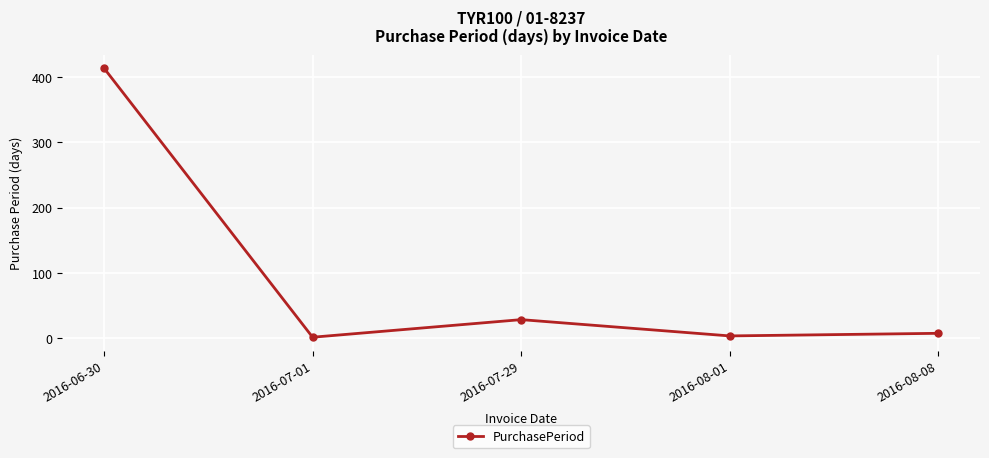

What is the label of the 3rd point from the right?

2016-07-29